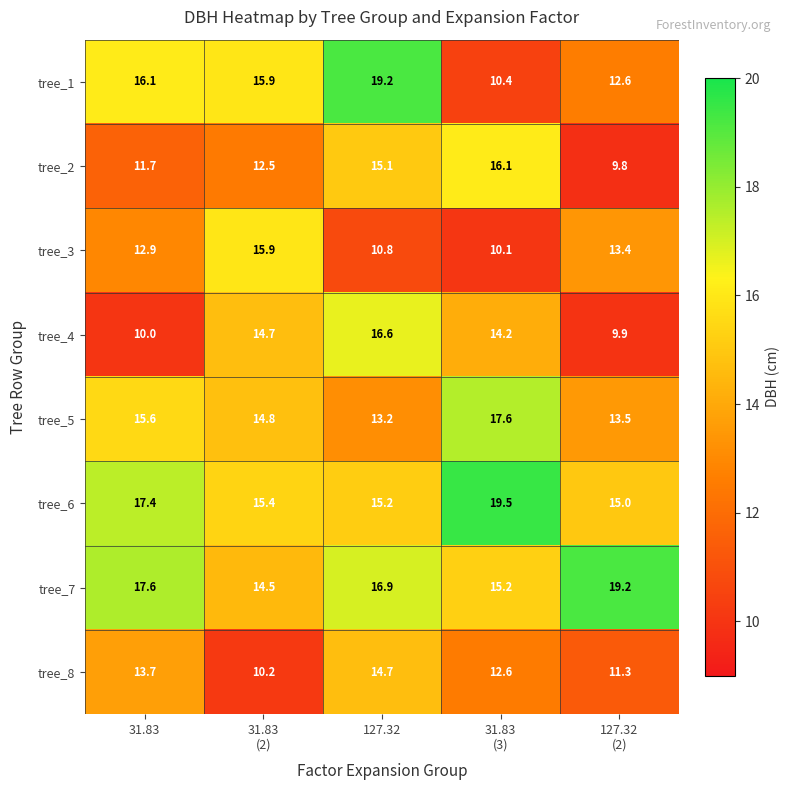

At which label does tree_8 reach its peak?

127.32